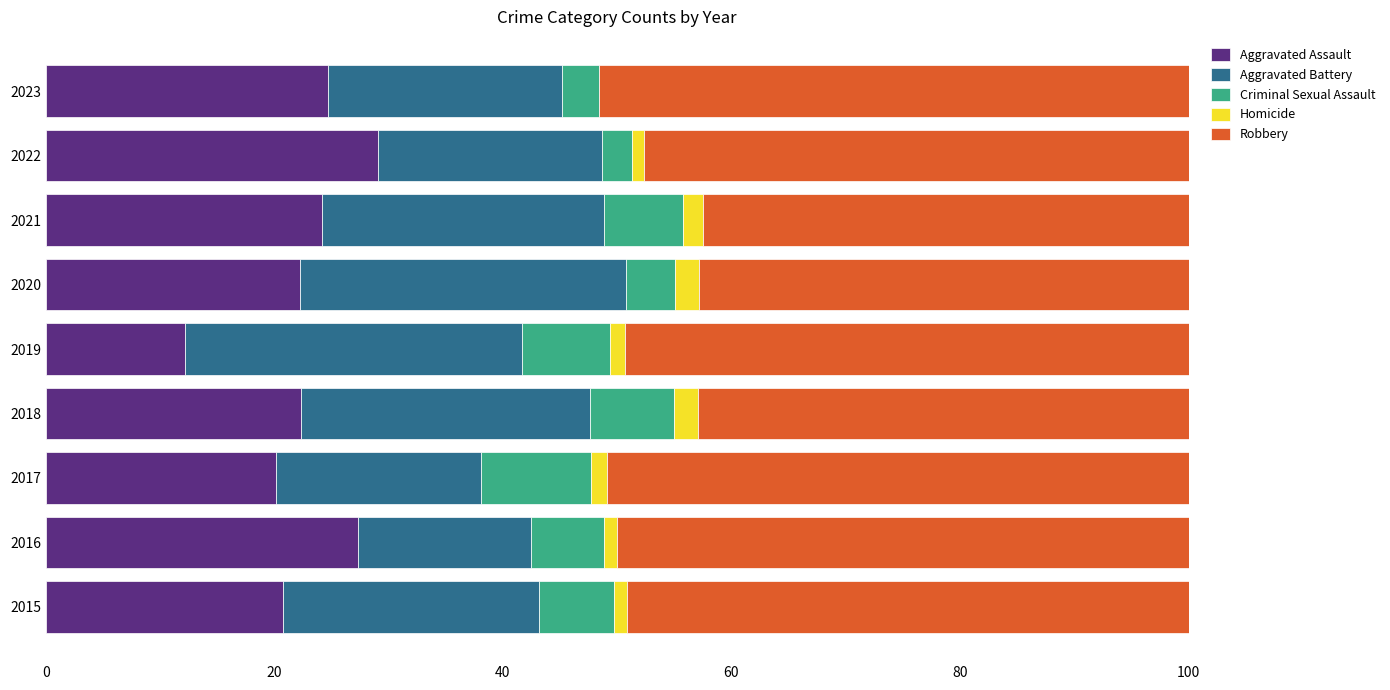

What is the sum of all Aggravated Assault values?

203.0